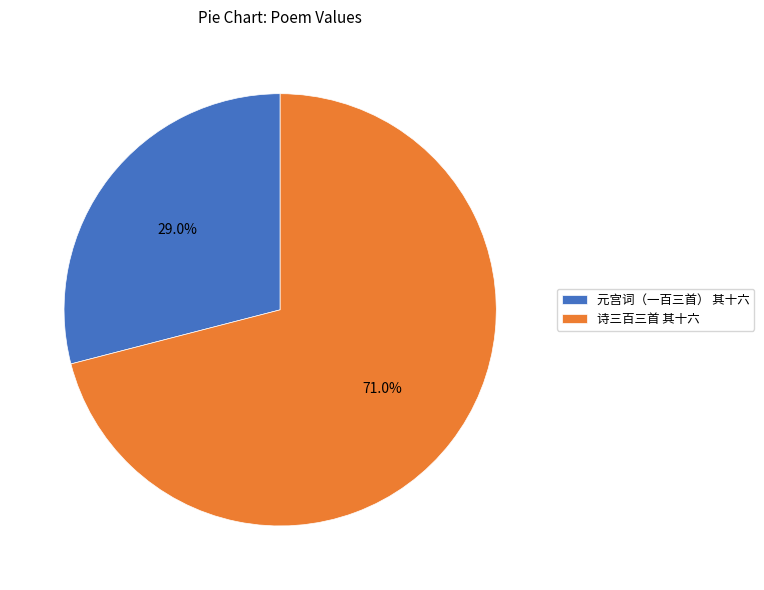

Does any single category account for the majority?

Yes